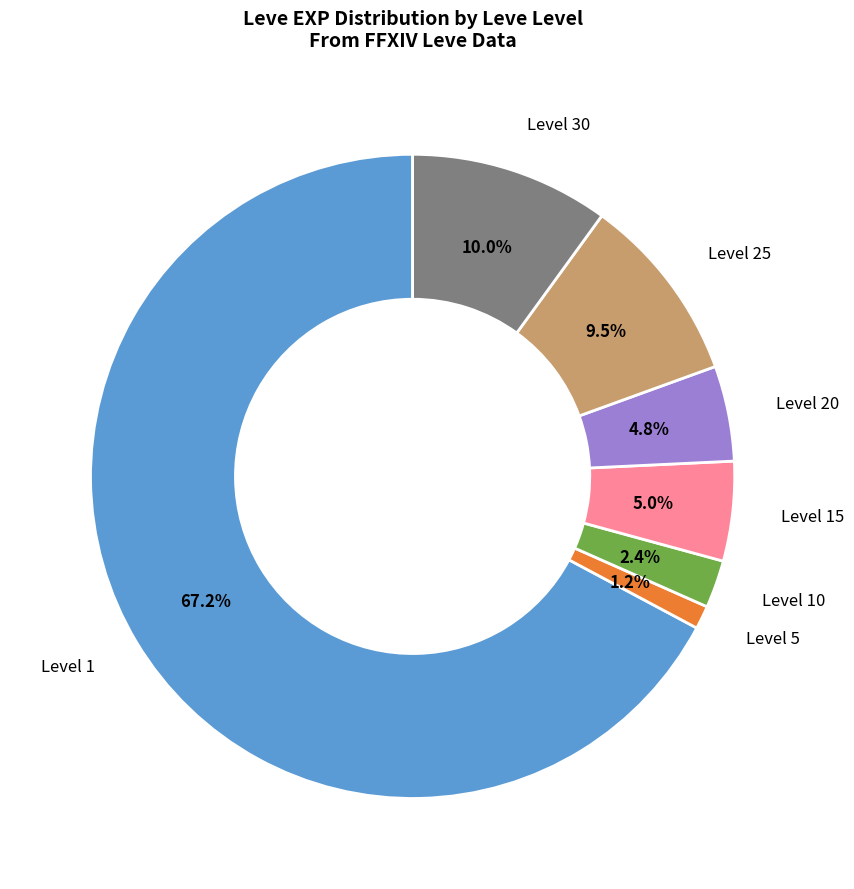

What portion of the pie excludes Level 25?

90.5%